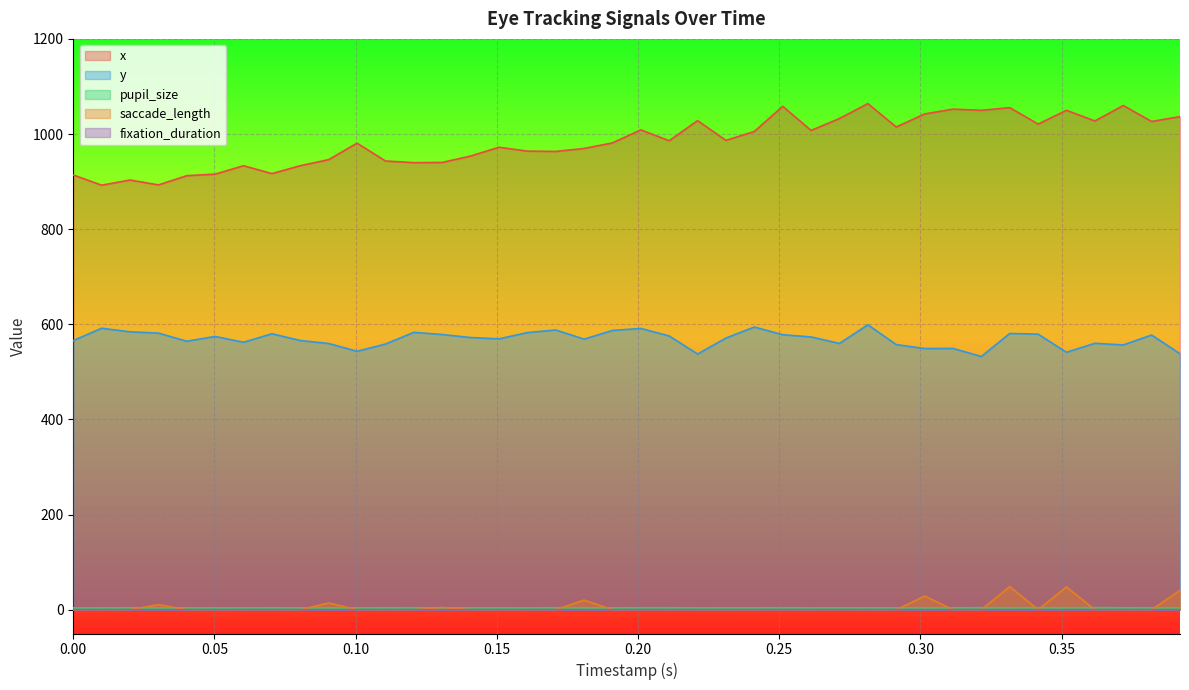

Which series has the largest total across all categories?

x